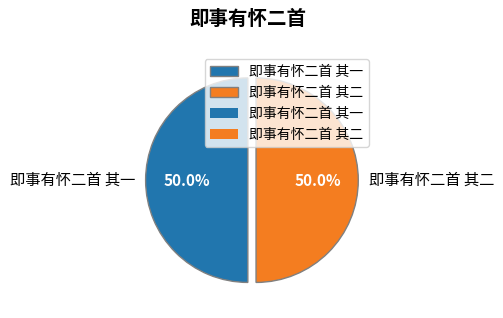

Is it true that 即事有怀二首 其二 is 37% of the pie?

False